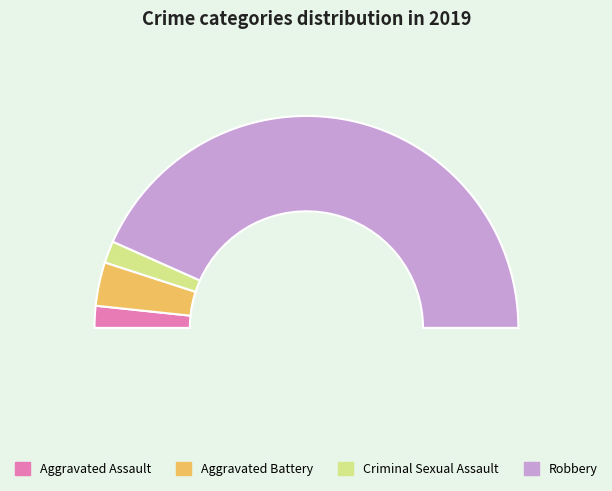

Is there a majority slice in this chart?

Yes